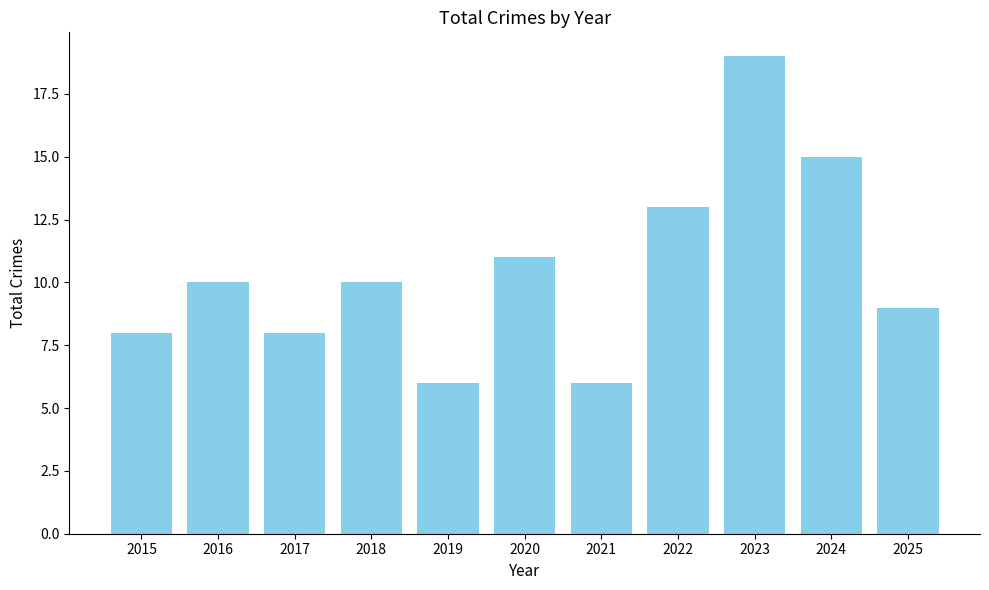

Count the number of data series in this chart.

1